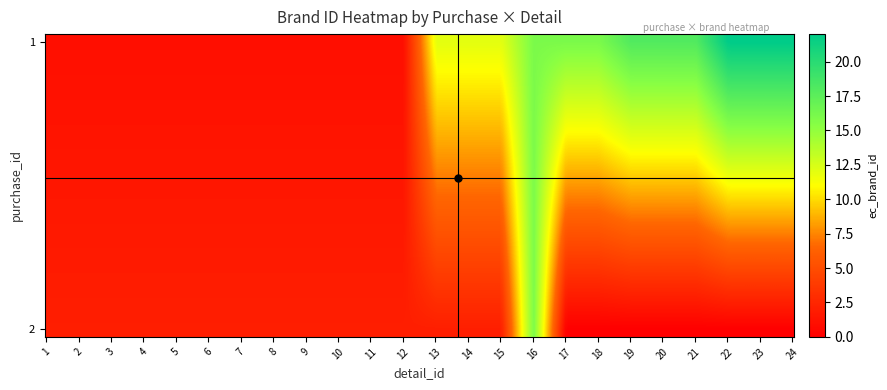

List the series in order of their overall mean, highest first.

1, 2